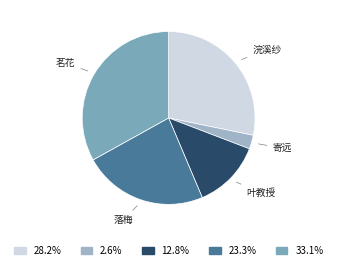

Does 落梅 account for over 50% of the chart?

No